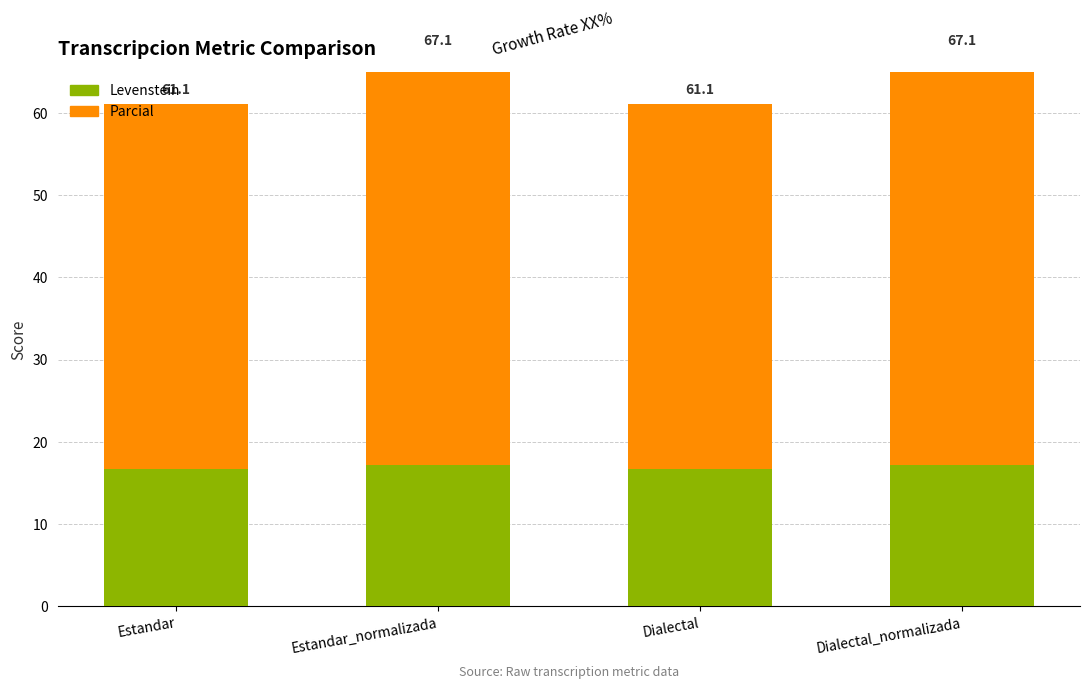

At which category is the sum across all series the highest?

Estandar_normalizada